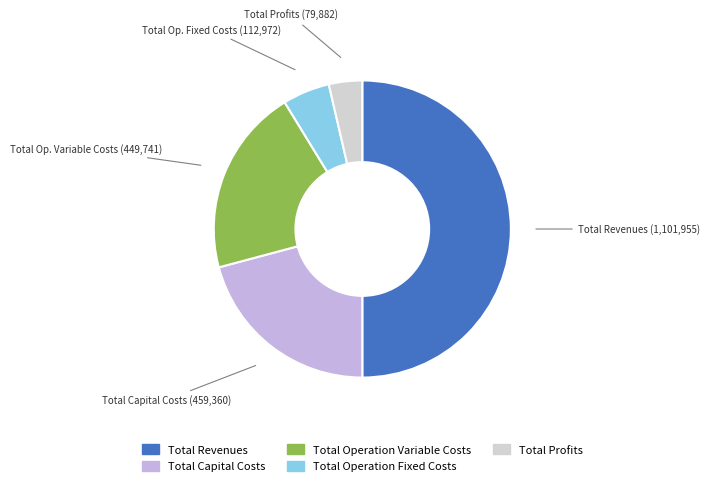

How many segments does this pie chart have?

5